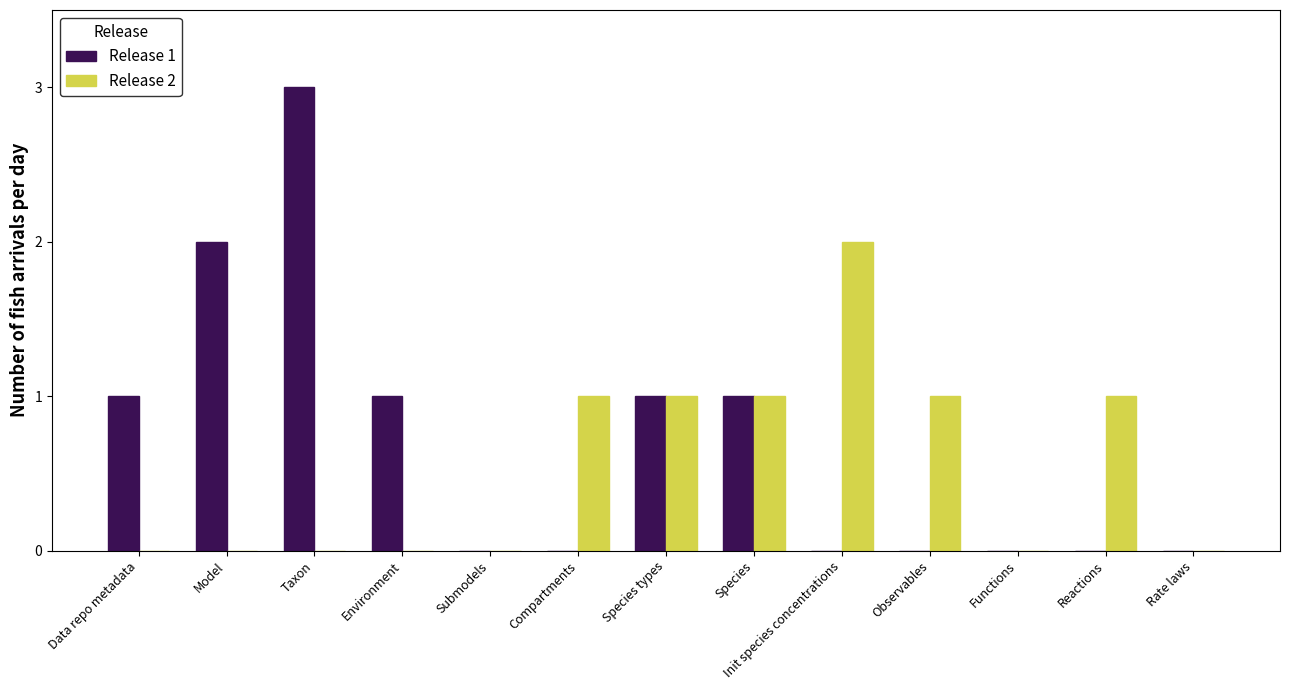

Which series has the largest total across all categories?

Release 1